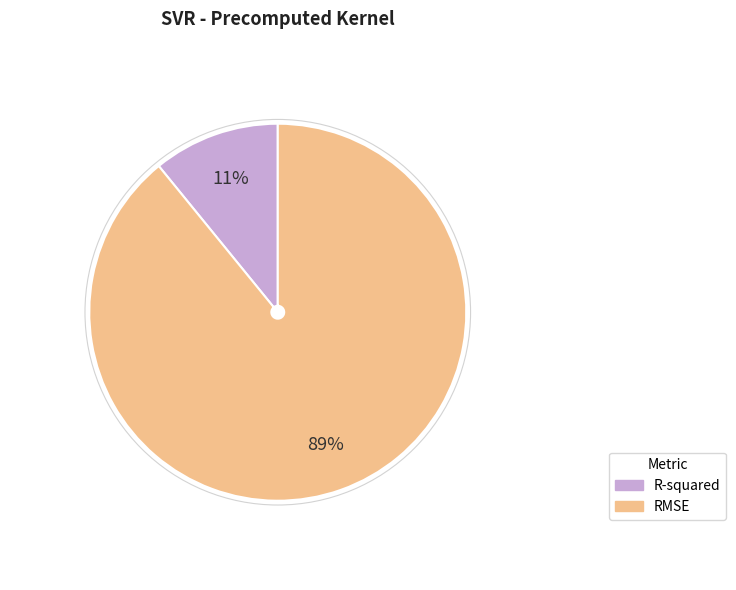

To the nearest percent, what percentage of the pie is RMSE?

89%